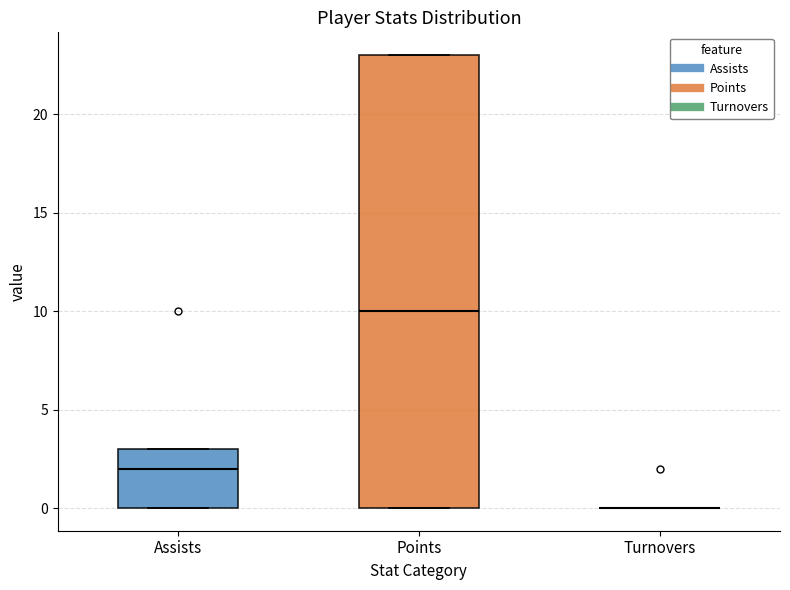

Reading left to right, read every box against the y-axis: the position of its median line, the range the box covers, and the ends of its whiskers. The values are not printed on the chart, so give them approximately, as read against the axis.

Assists: median 2, box 0 to 3, whiskers 0 to 3
Points: median 10, box 0 to 23, whiskers 0 to 23
Turnovers: box collapsed to a line at 0, whiskers 0 to 0